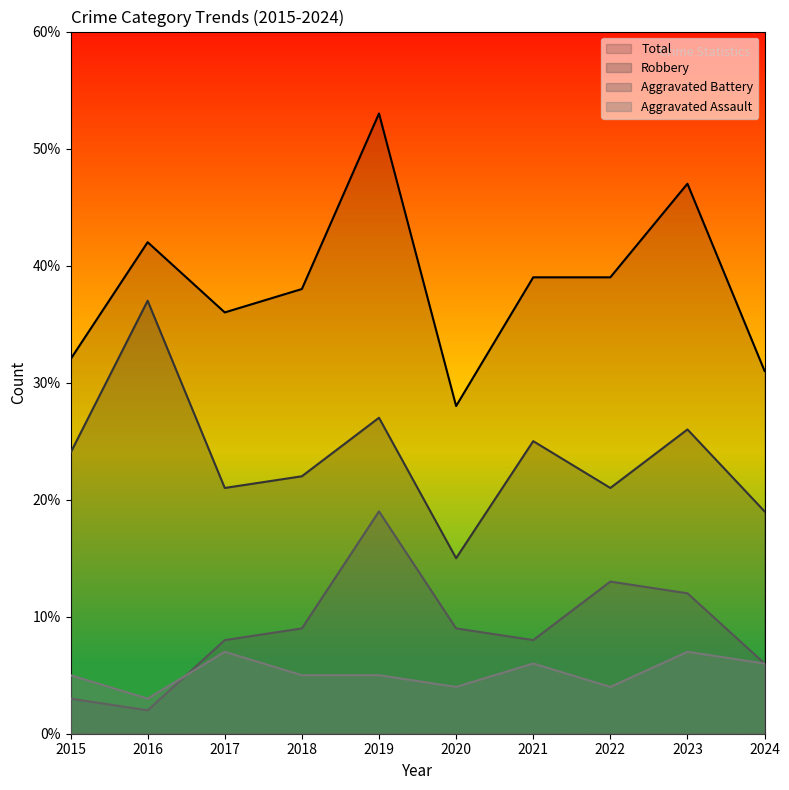

What is the difference between the maximum and second lowest values in the Robbery series?

18